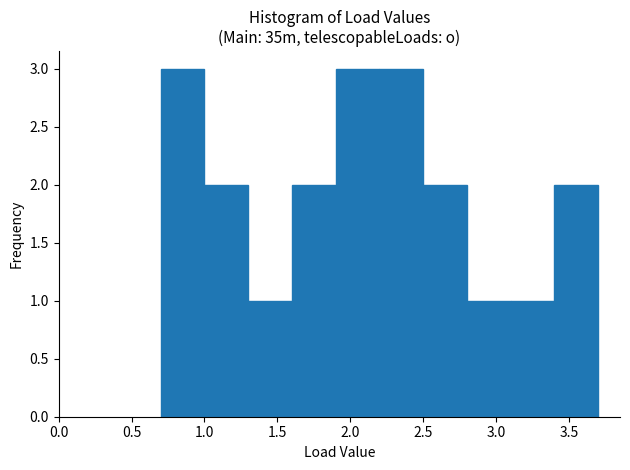

What is the height of the bar covering 1.3 to 1.6 on the x-axis? The values are not printed on the chart, so give them approximately, as read against the axis.

1